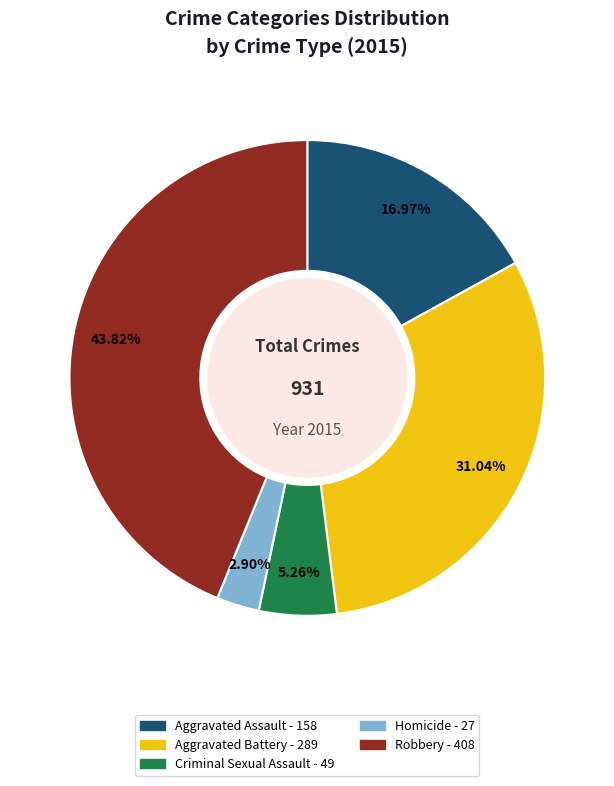

What percentage is the Criminal Sexual Assault slice, to the nearest percent?

5%